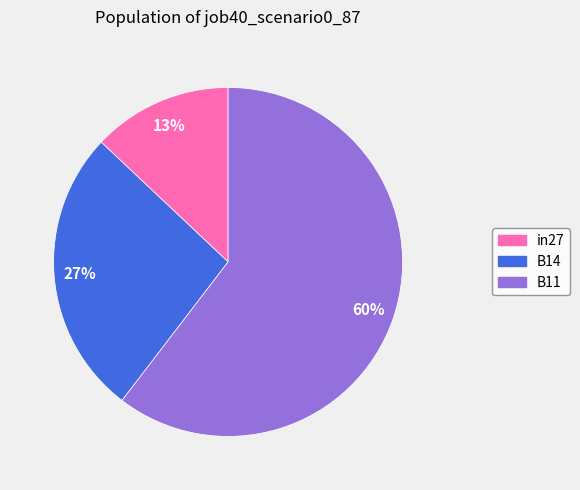

How many segments does this pie chart have?

3